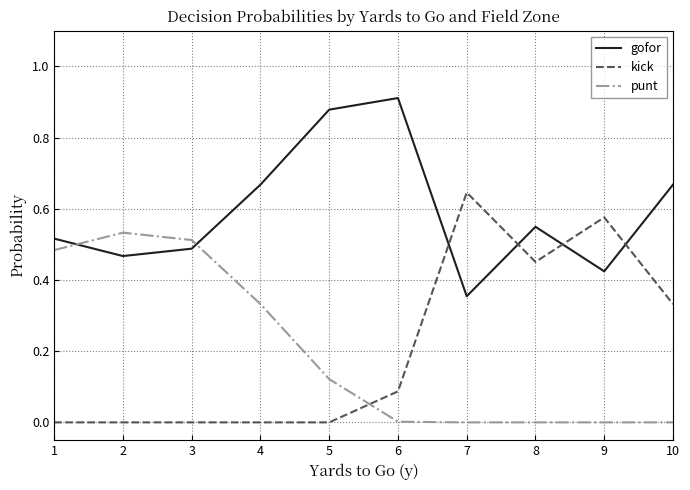

Between 1 and 6, which series saw the biggest shift?

punt